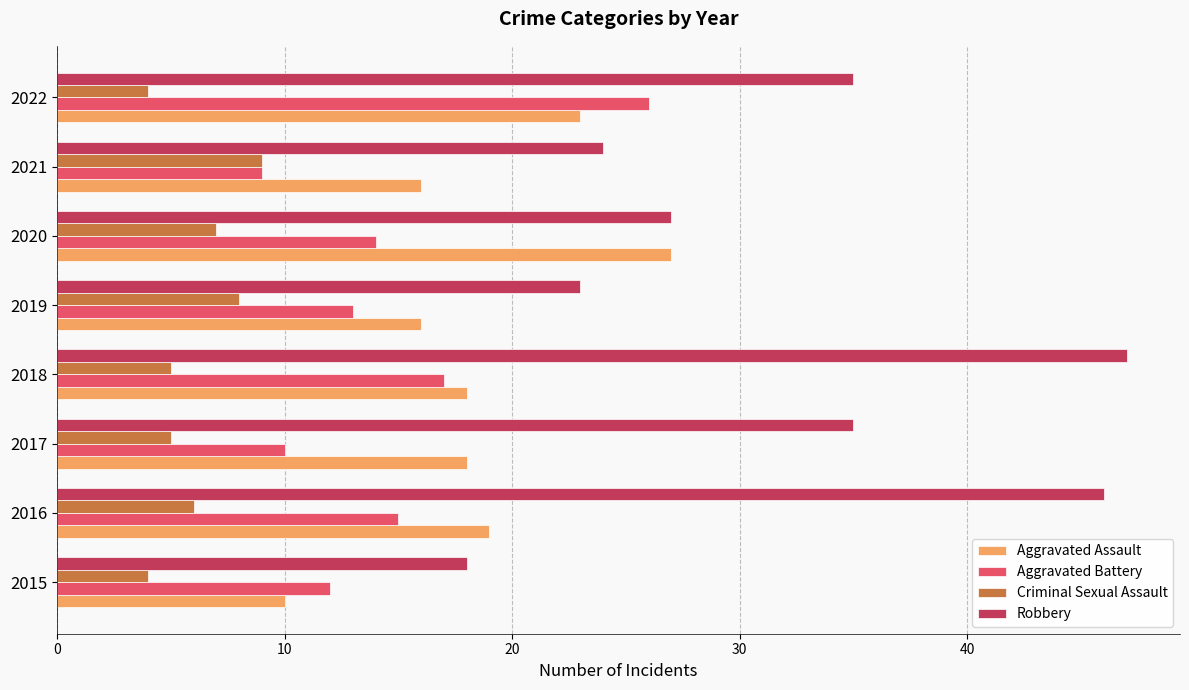

What is the spread (max minus min) of values at 2020?

20